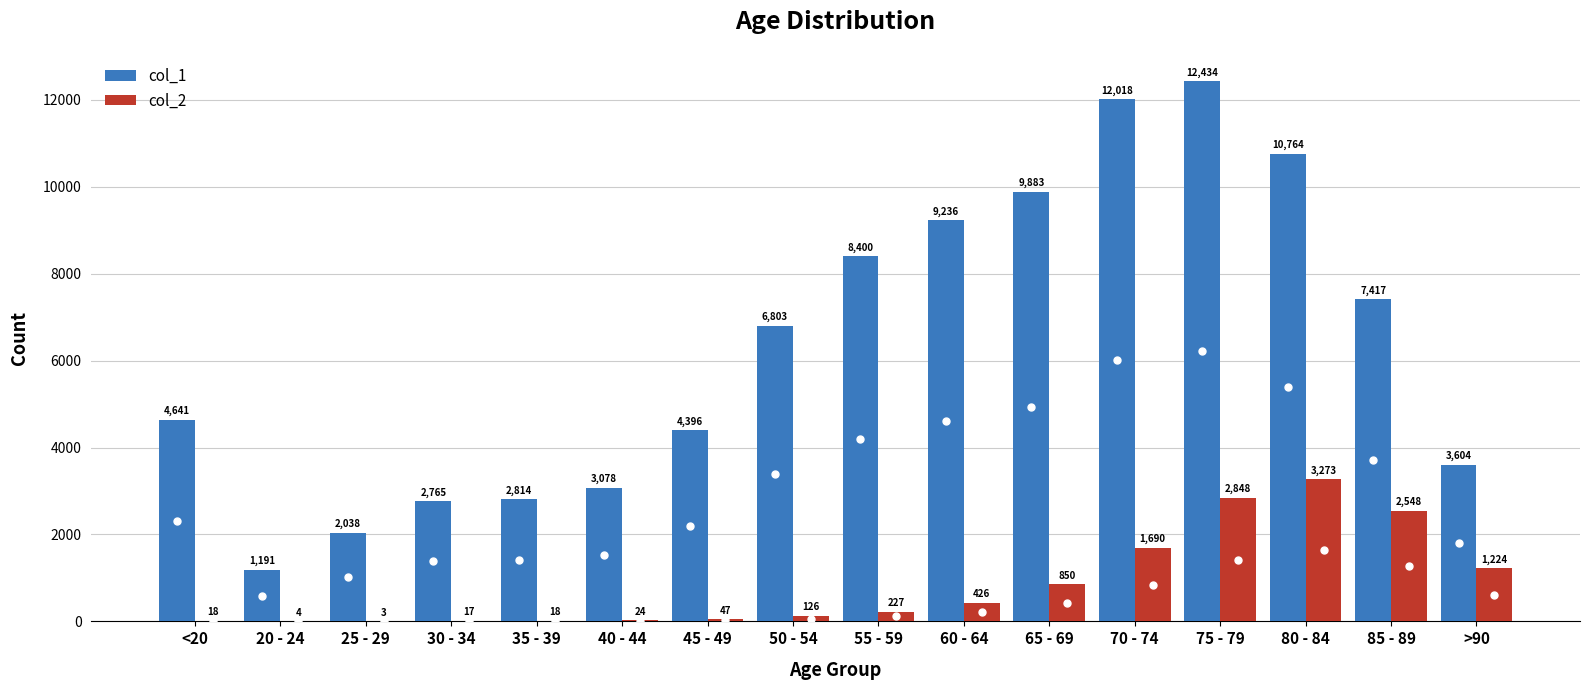

Is the value of col_1 at 25 - 29 greater than the value of col_2 at 40 - 44?

Yes